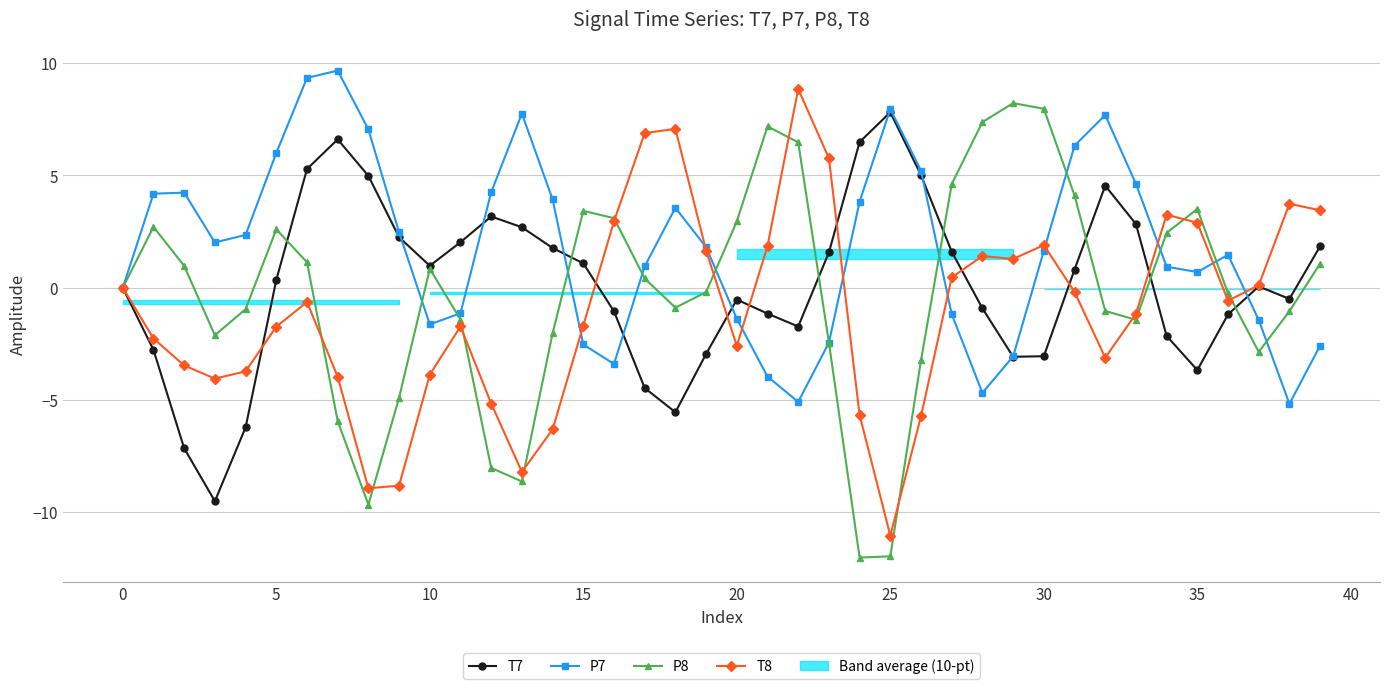

The P8 series shows -2.9 at 37. True or false?

True